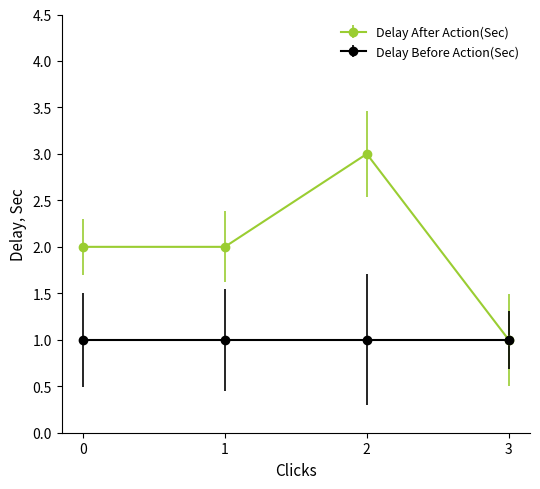

Reading right to left, what are all the values shown in this chart?

1	3	2	2